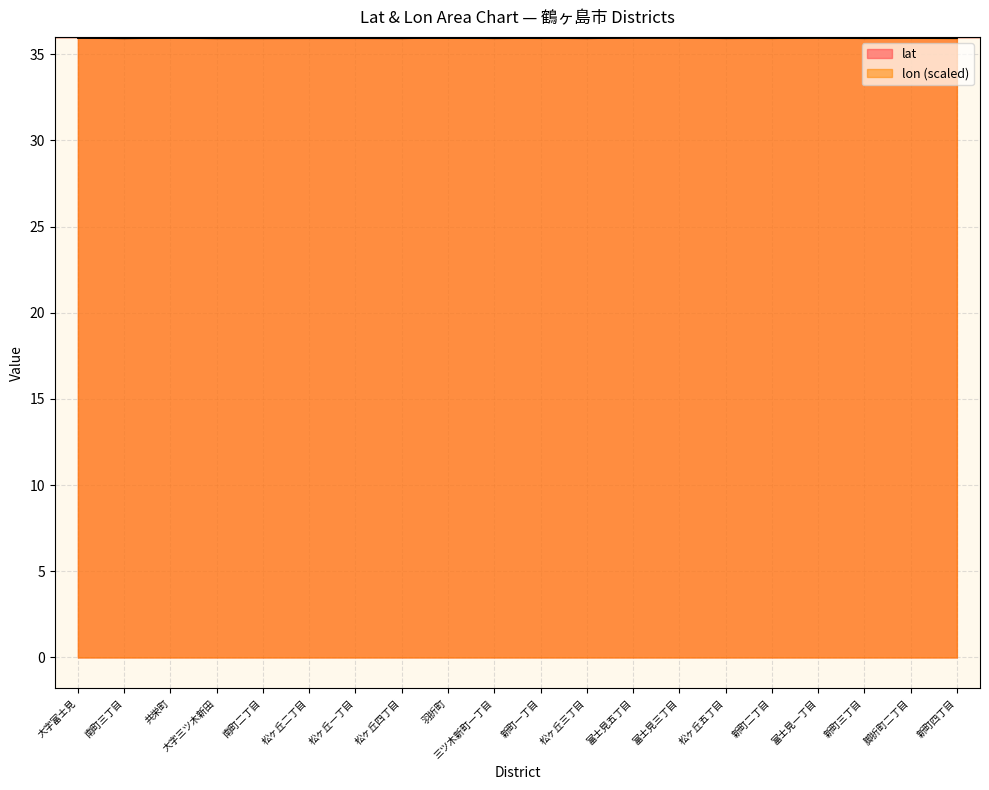

How many distinct data groups are displayed?

2